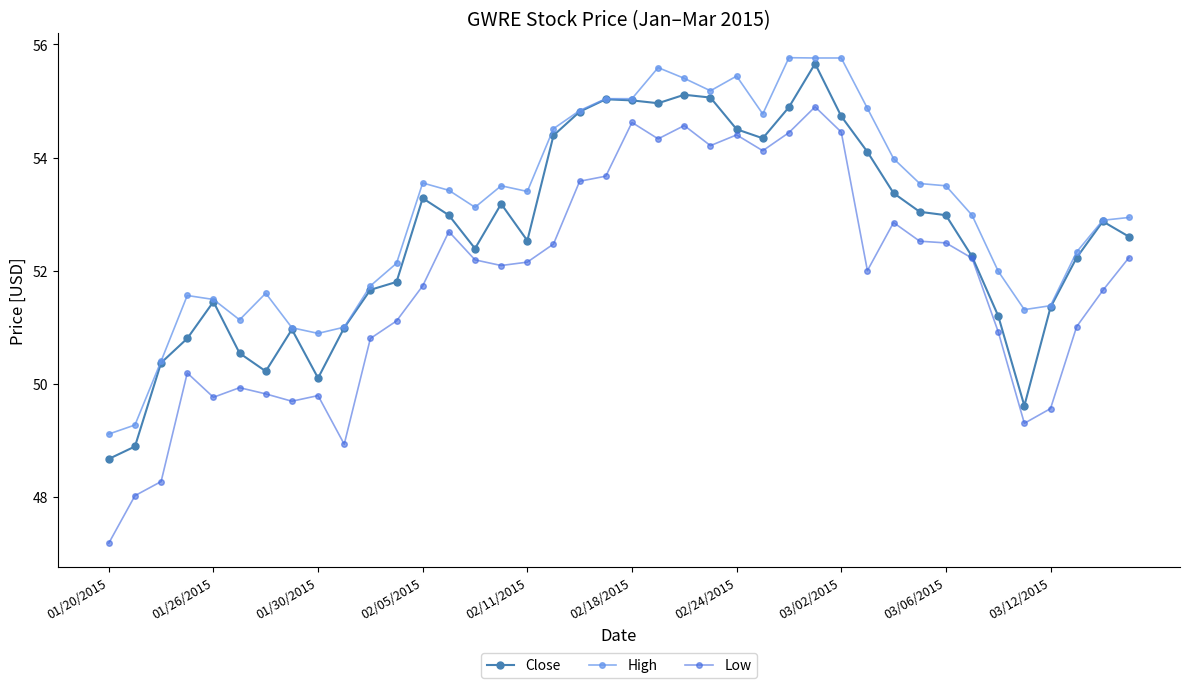

How many distinct data groups are displayed?

3